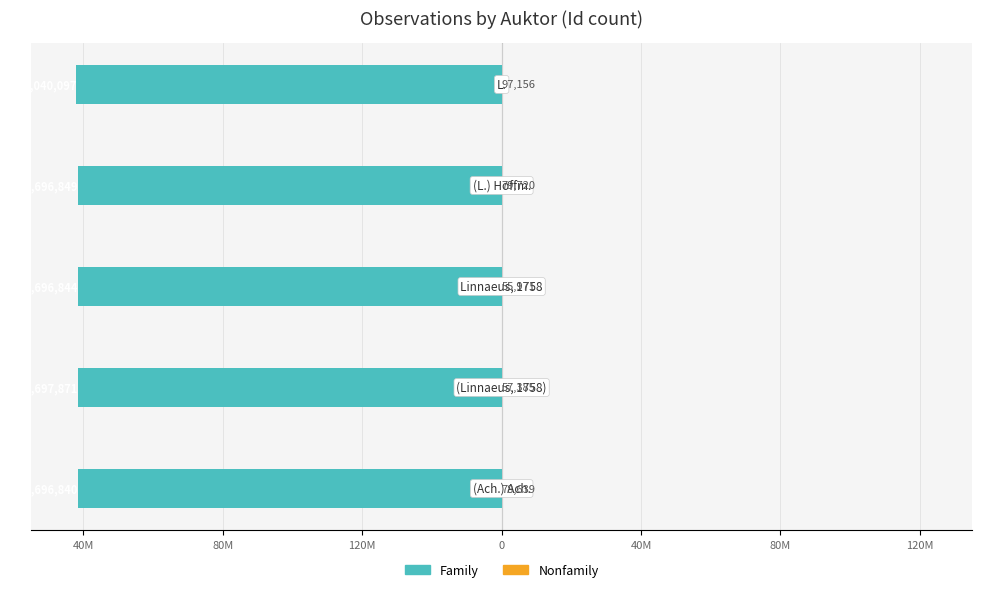

Is the value of Family at 40M greater than the value of Nonfamily at 40M?

No